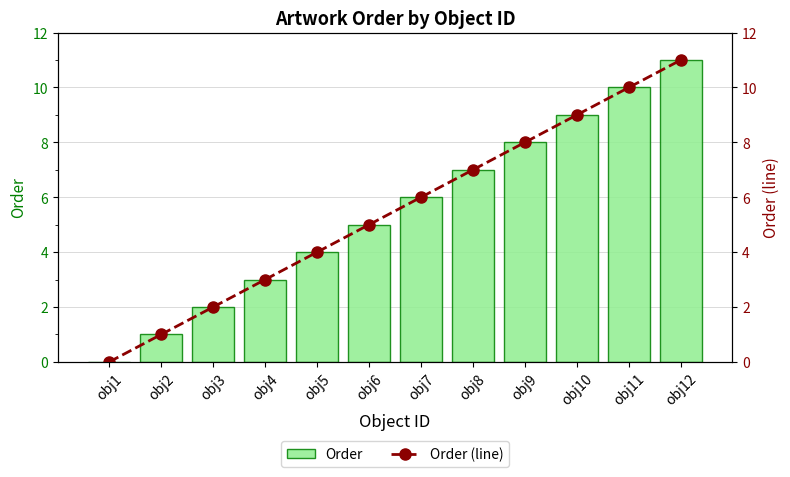

Where is Order nearest to the value 5?

obj6